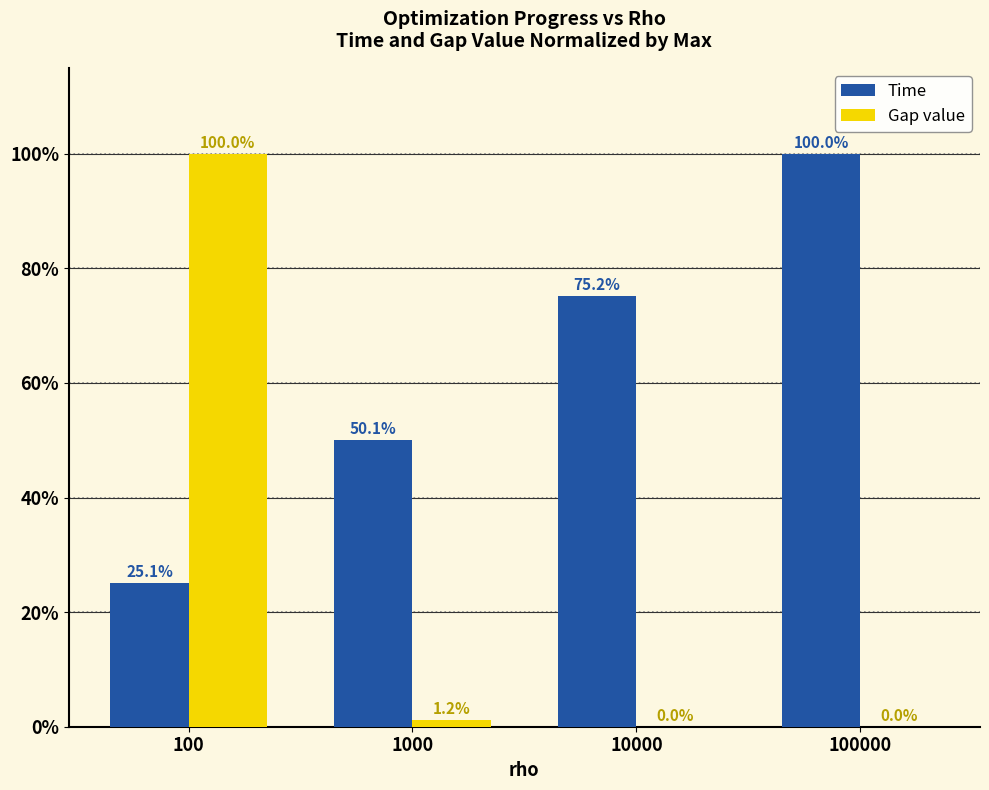

Which series has the largest total across all categories?

Time